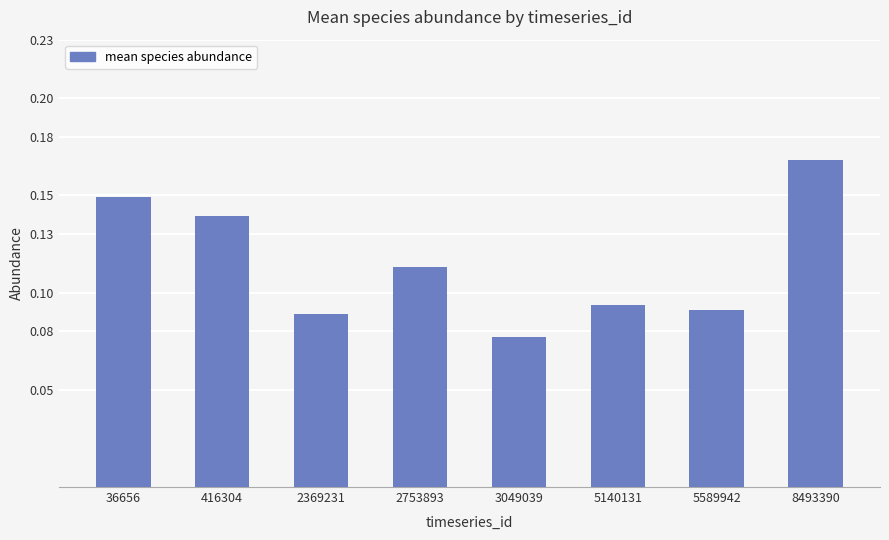

Which label corresponds to the smallest value in the chart?

3049039